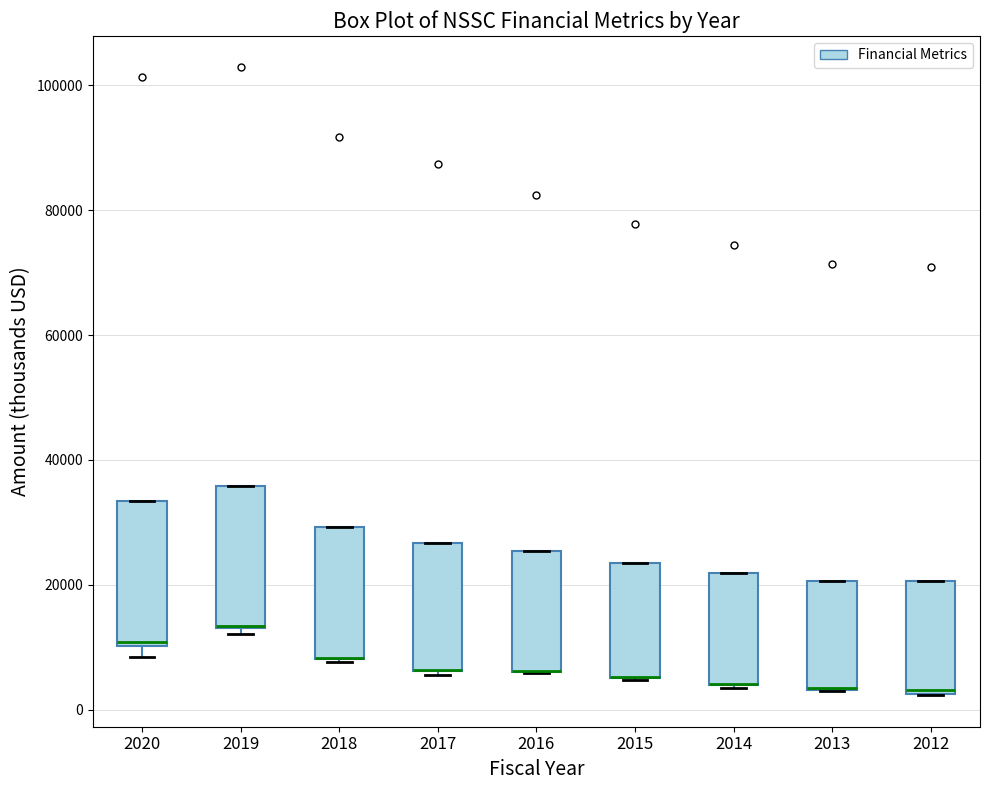

Reading left to right, read every box against the y-axis: the position of its median line, the range the box covers, and the ends of its whiskers. The values are not printed on the chart, so give them approximately, as read against the axis.

2020: median 10000, box 10000 to 34000, whiskers 8000 to 34000
2019: median 14000 (drawn on the box's lower edge), box 14000 to 36000, whiskers 12000 to 36000
2018: median 8000 (drawn on the box's lower edge), box 8000 to 30000, whiskers 8000 to 30000
2017: median 6000 (drawn on the box's lower edge), box 6000 to 26000, whiskers 6000 to 26000
2016: median 6000 (drawn on the box's lower edge), box 6000 to 26000, whiskers 6000 to 26000
2015: median 6000 (drawn on the box's lower edge), box 6000 to 24000, whiskers 4000 to 24000
2014: median 4000 (drawn on the box's lower edge), box 4000 to 22000, whiskers 4000 to 22000
2013: median 4000 (drawn on the box's lower edge), box 4000 to 20000, whiskers 4000 to 20000
2012: median 4000, box 2000 to 20000, whiskers 2000 to 20000